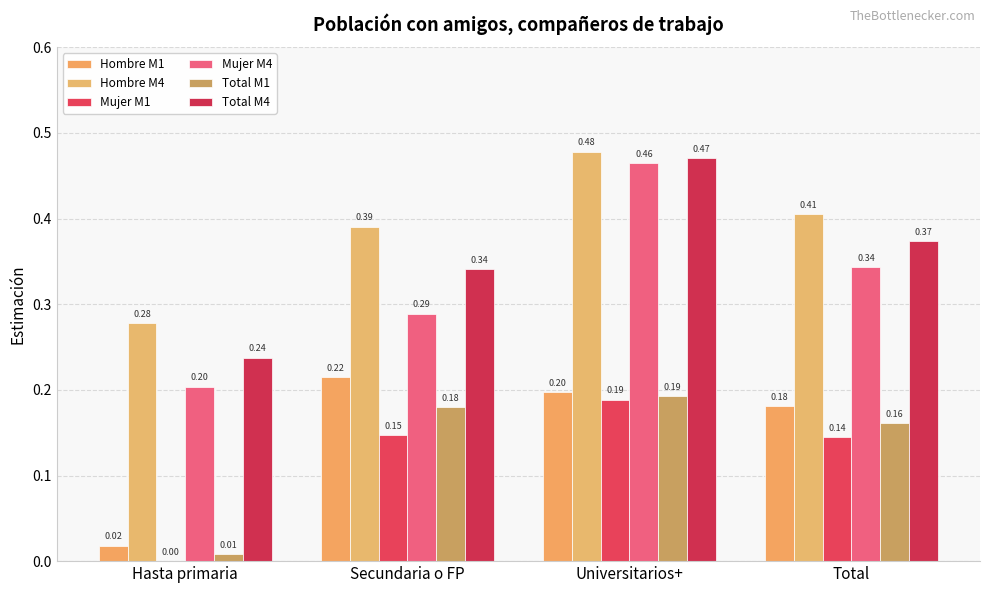

At which category is the sum across all series the highest?

Universitarios+